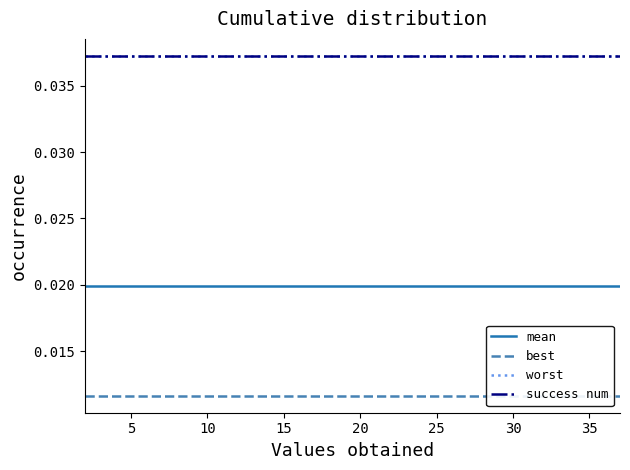

What are all the series names shown in the legend?

mean, best, worst, success num